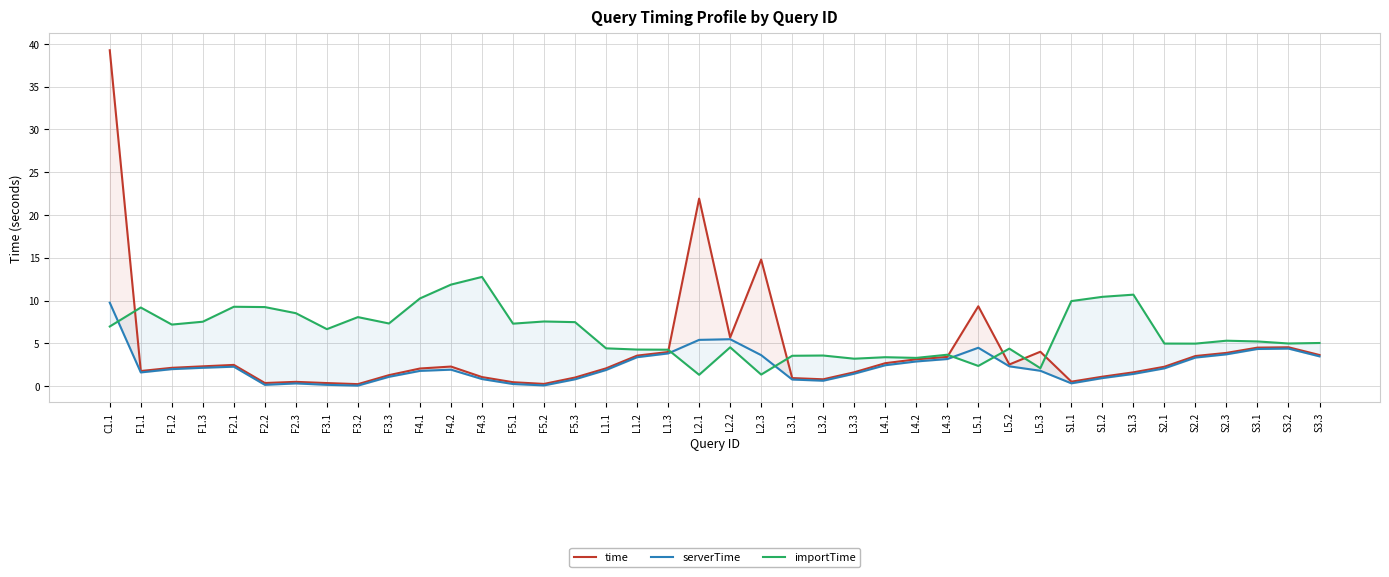

List the series in order of their overall mean, lowest first.

serverTime, time, importTime